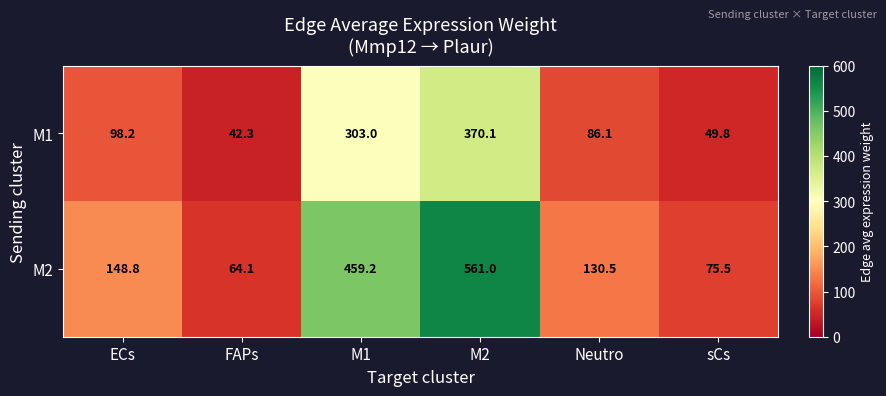

Reading left to right, what are all the values shown in this chart?

M1: 98.2	42.3	303.0	370.1	86.1	49.8
M2: 148.8	64.1	459.2	561.0	130.5	75.5